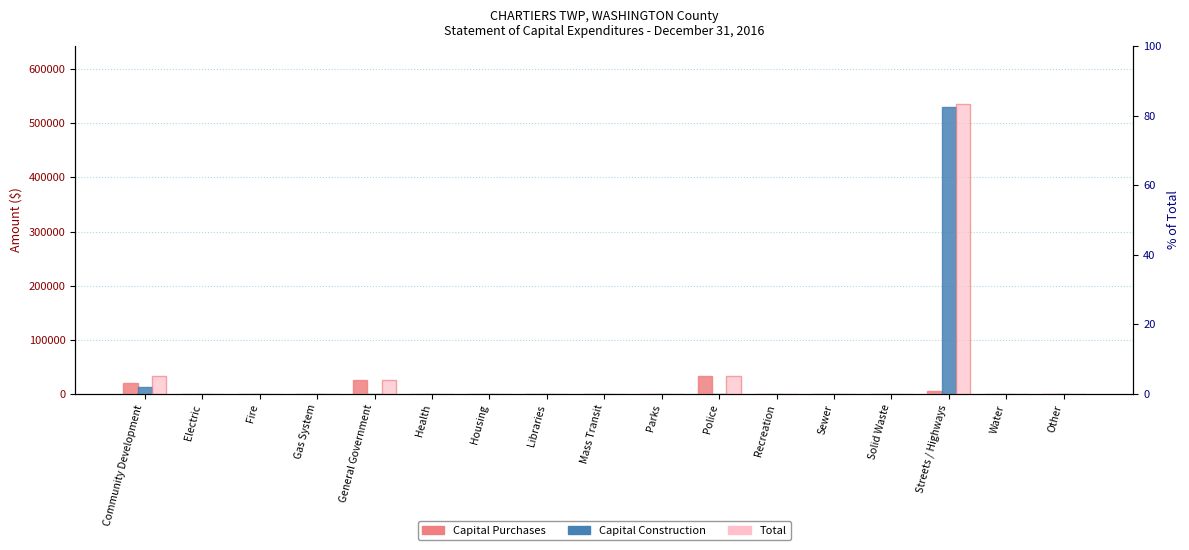

How many series are shown in this chart?

3